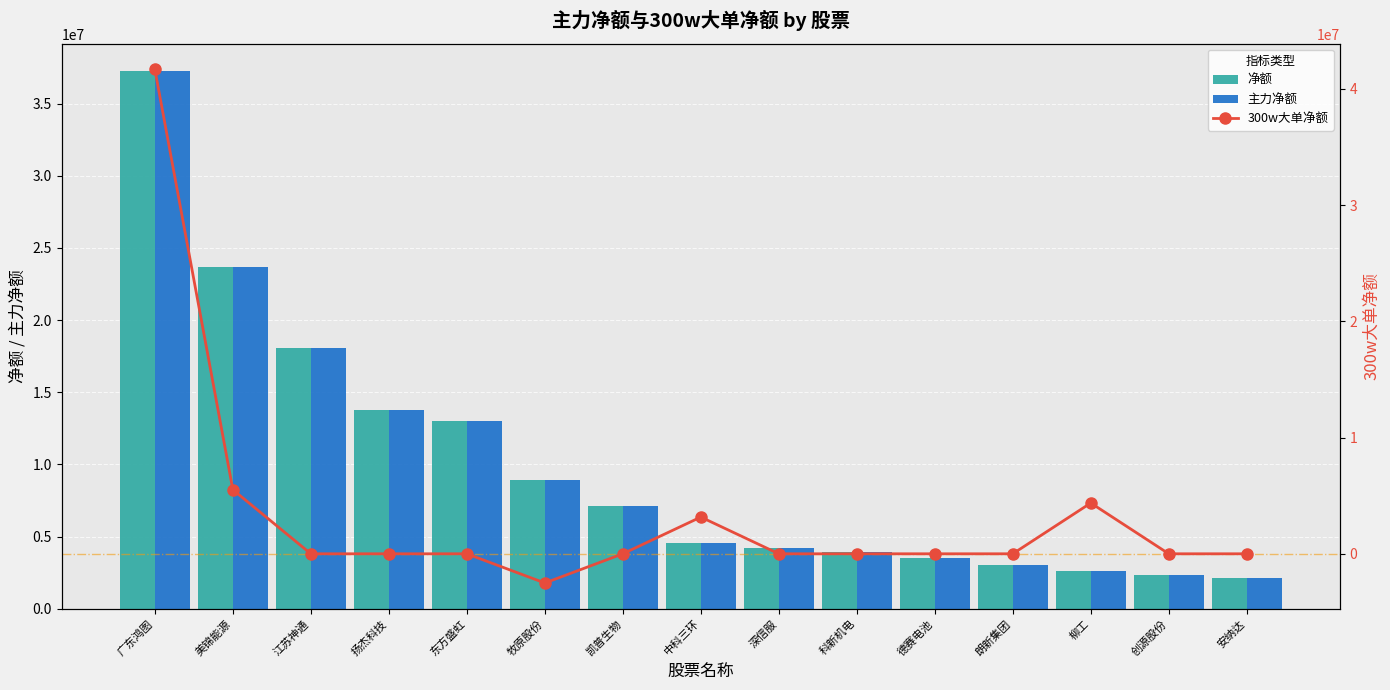

How many groups of bars are there?

15